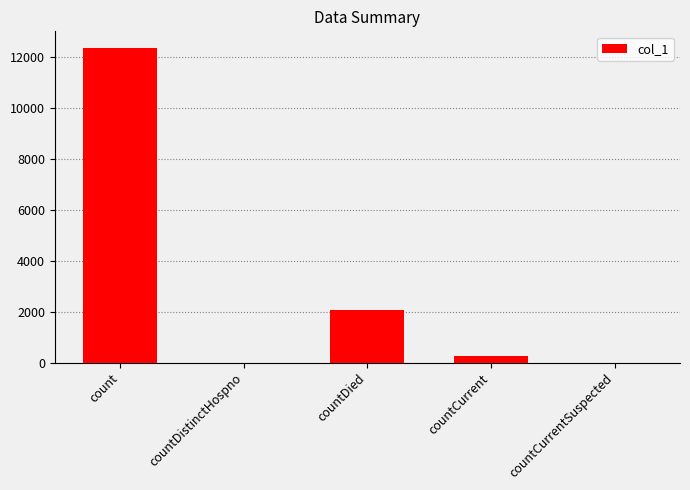

What is the difference between the values at count and countCurrentSuspected?

12328